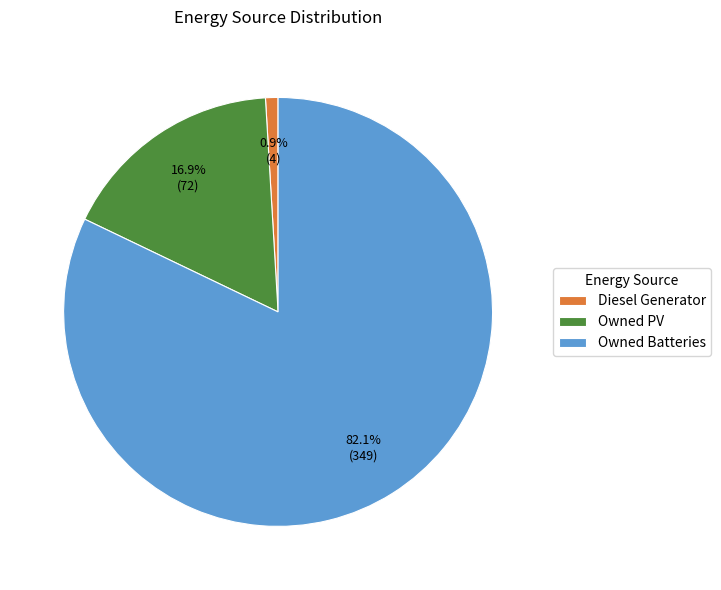

To the nearest percent, what is the difference between the largest and smallest slice percentages?

81%